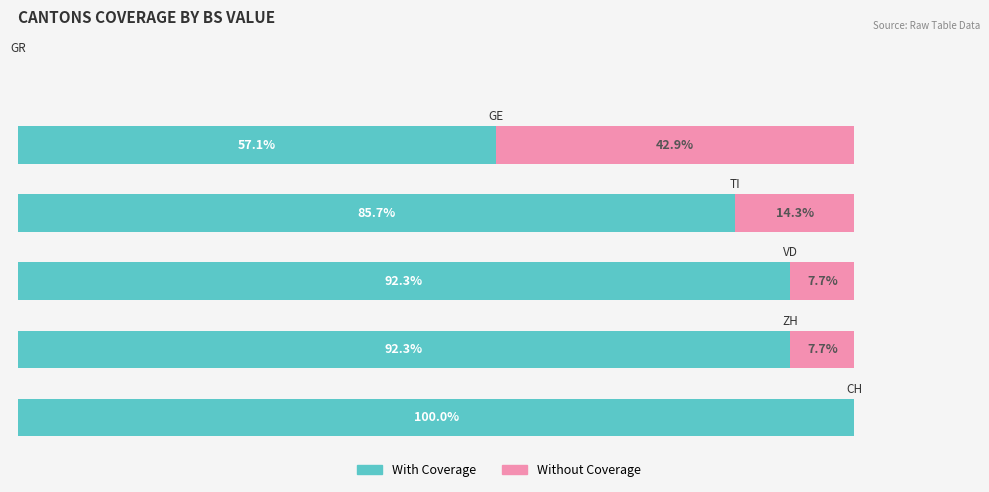

What are all the series names shown in the legend?

With Coverage, Without Coverage